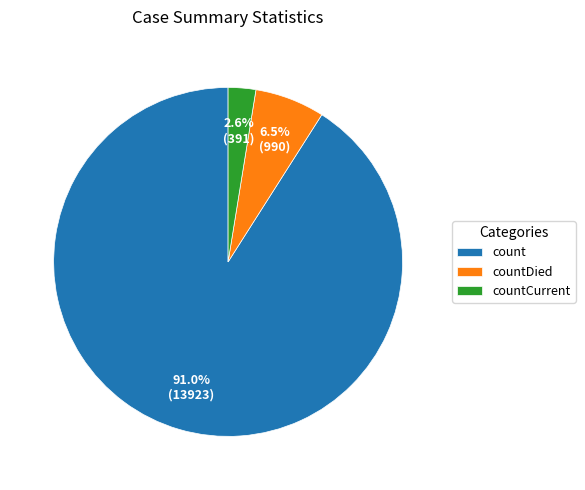

Between countDied and count, which is larger?

count